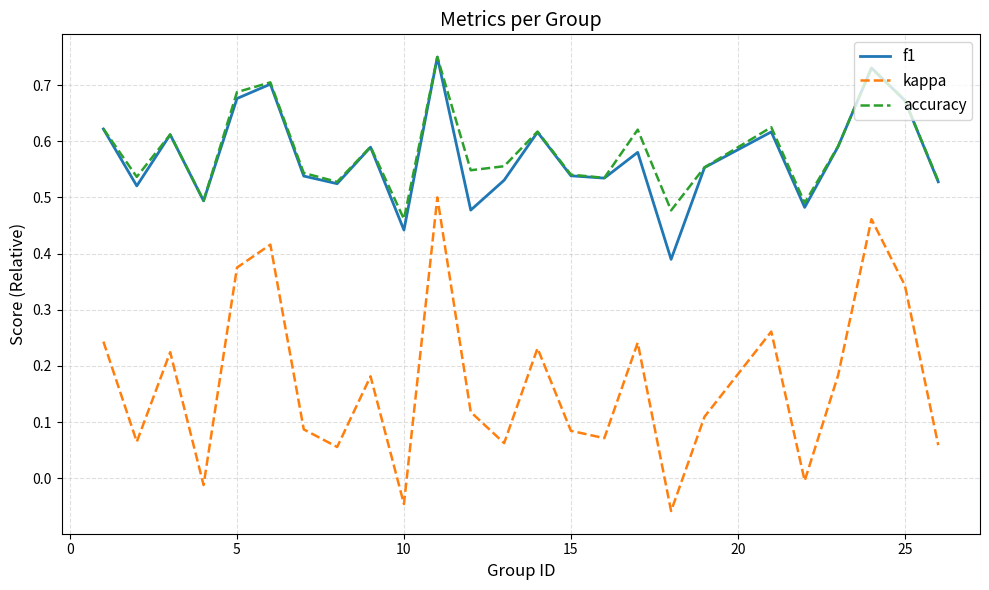

Which series has the largest range (max minus min)?

kappa